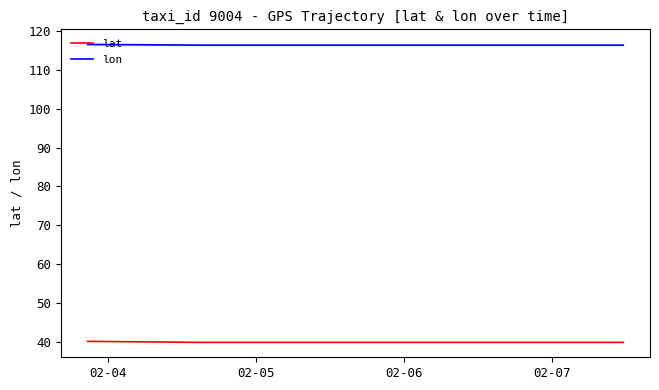

Reading left to right, extract all data points from this chart.

lat: 40.1	40.1	39.8	39.8	39.8	39.8
lon: 116.6	116.6	116.4	116.4	116.4	116.4